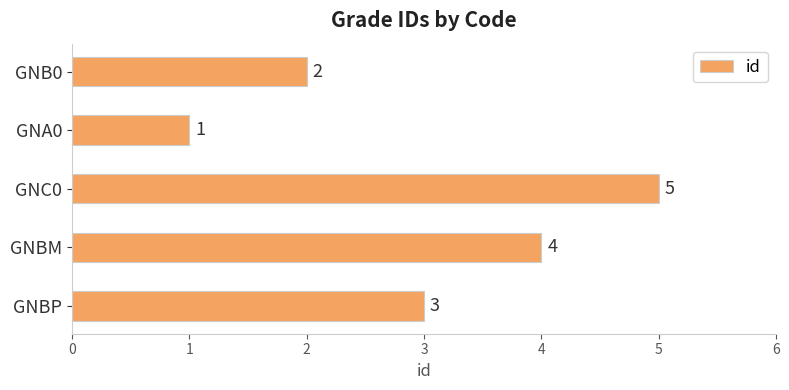

What is the difference between the second highest and minimum values?

3